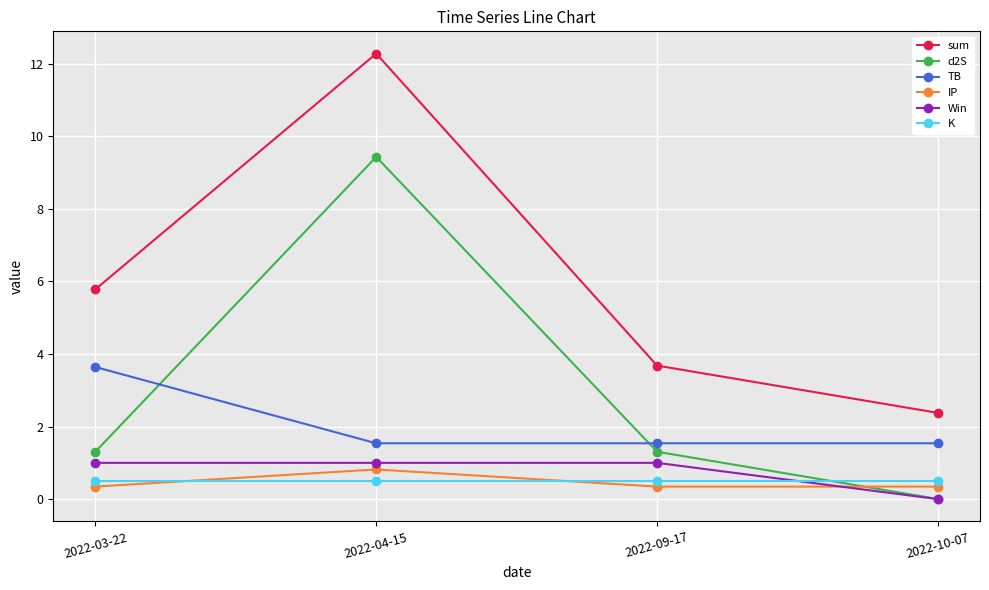

How many lines are shown in the chart?

6